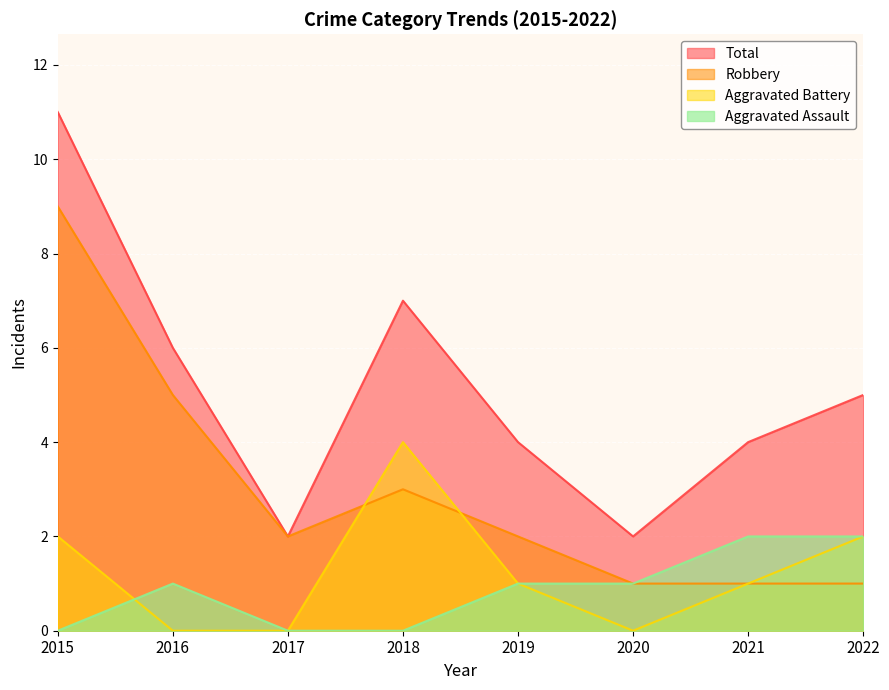

What is the greatest value displayed?

11